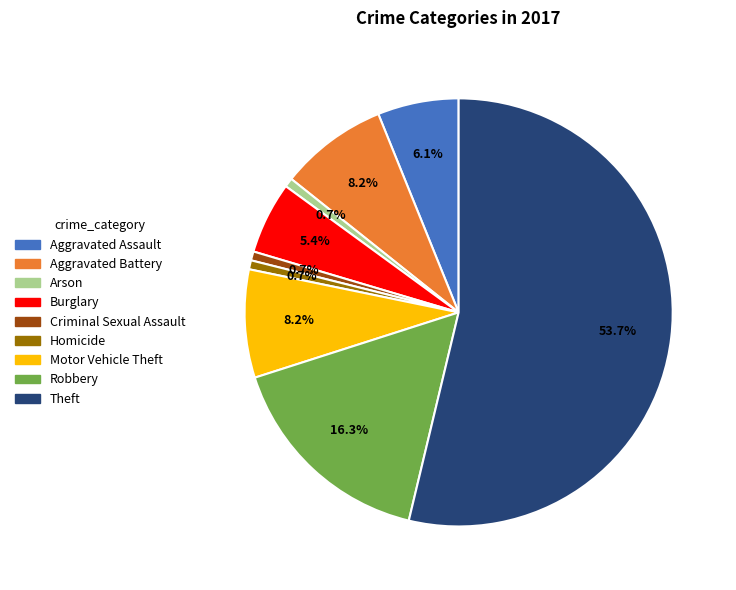

Is it true that Theft is 54% of the pie?

True